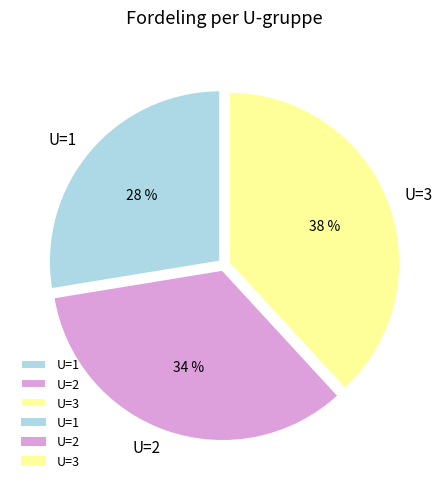

Does any single category account for the majority?

No